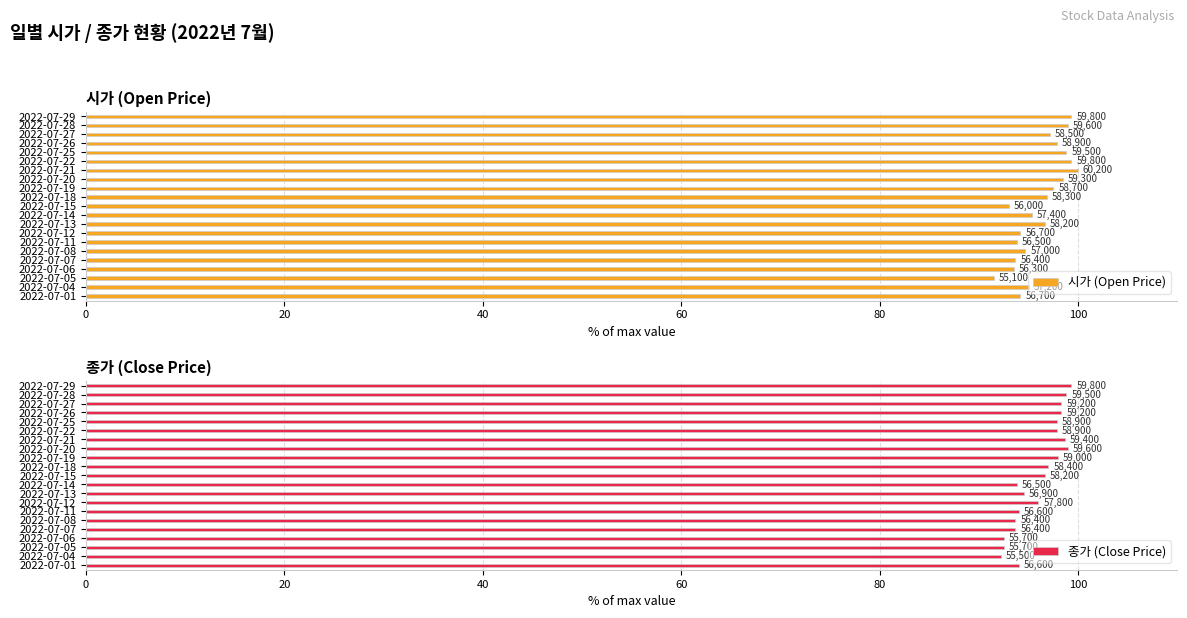

The value of 시가 (Open Price) at 2022-07-26 is 97.8. True or false?

True